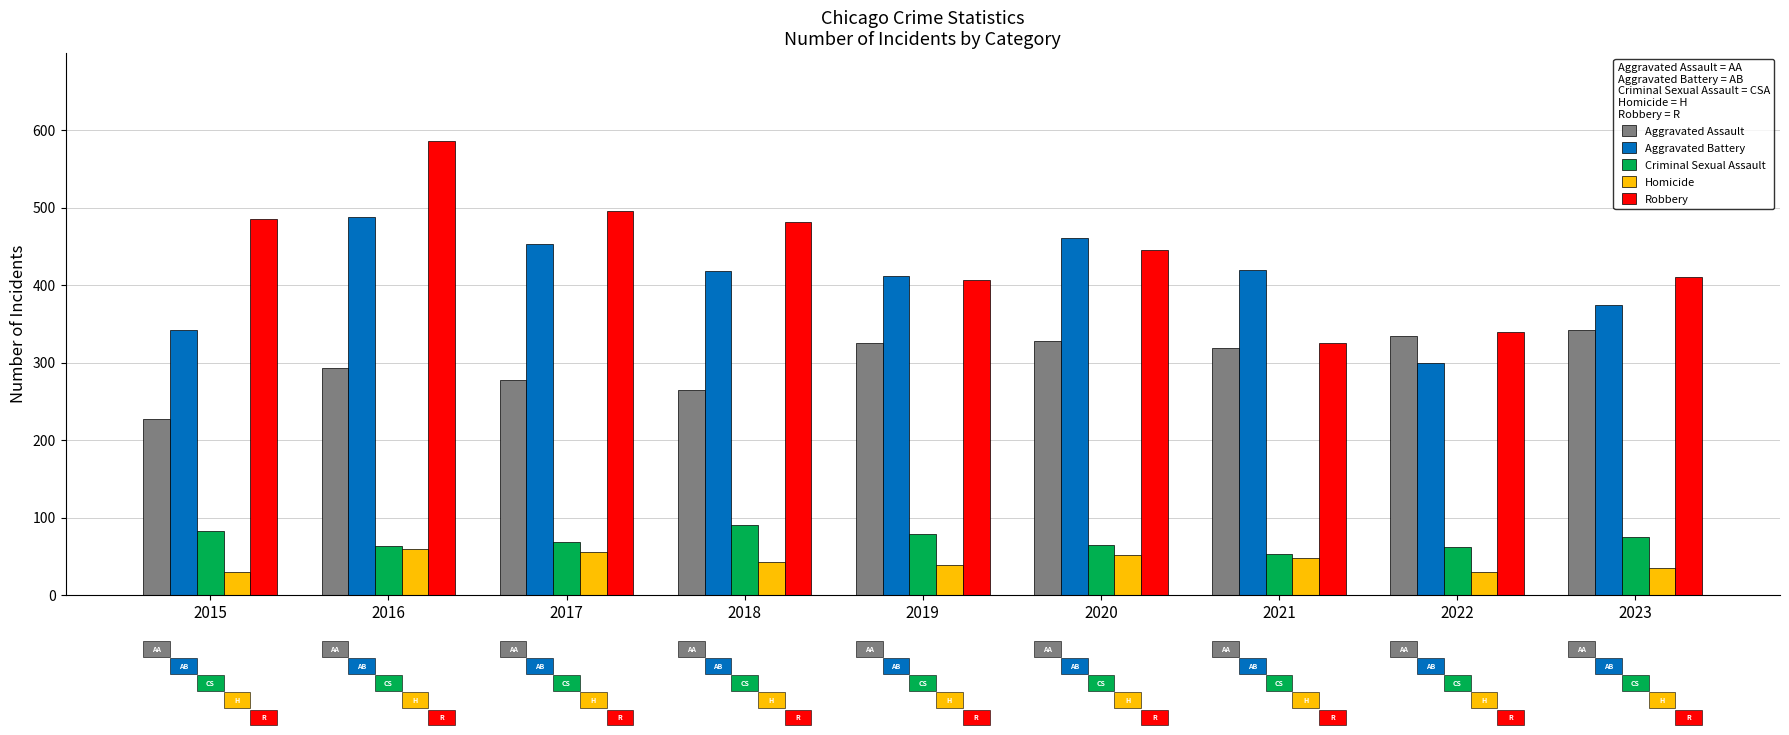

At which category does the chart reach its peak across all series?

2016